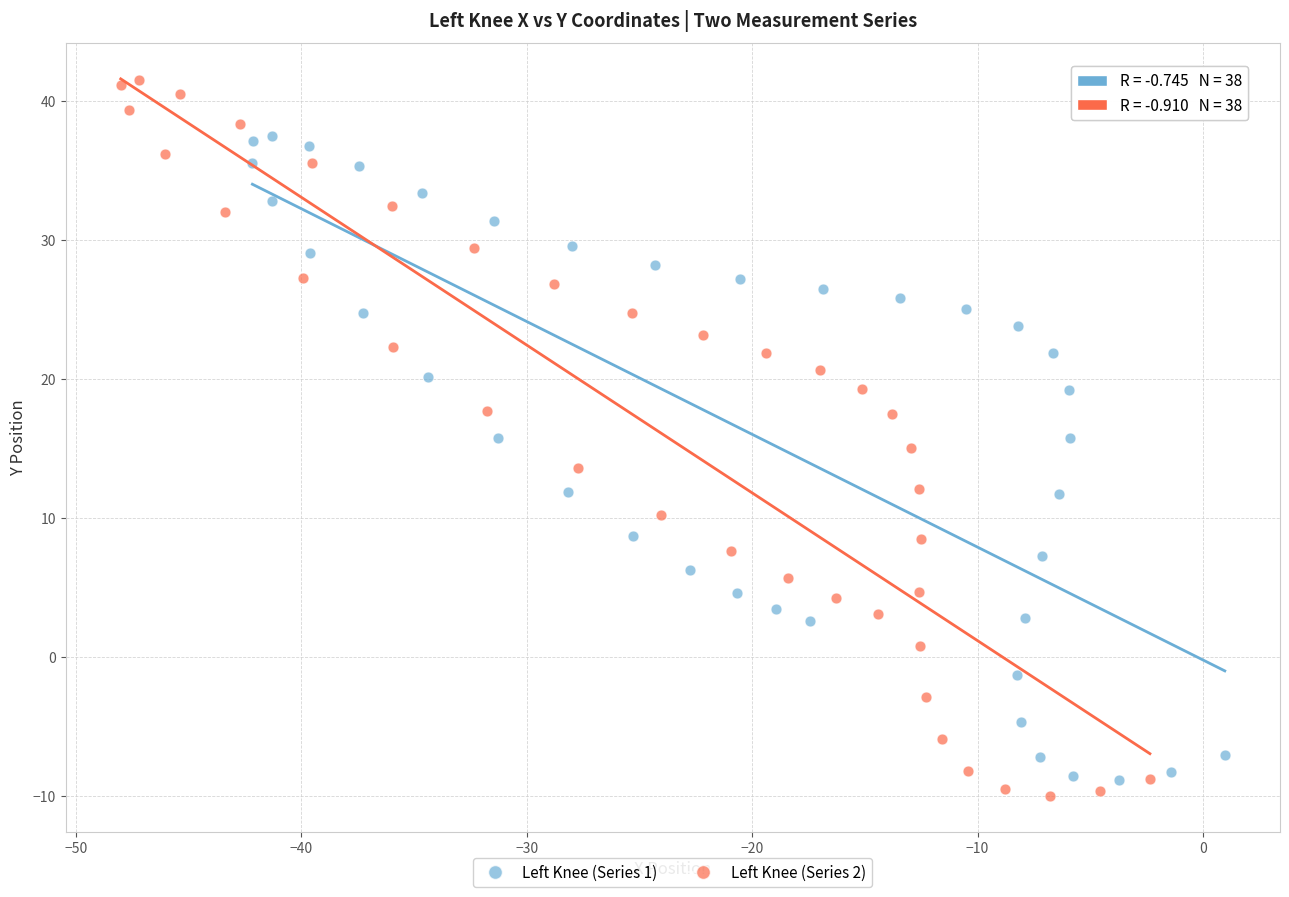

Which series has the largest Y range (max minus min)?

Left Knee (Series 2)